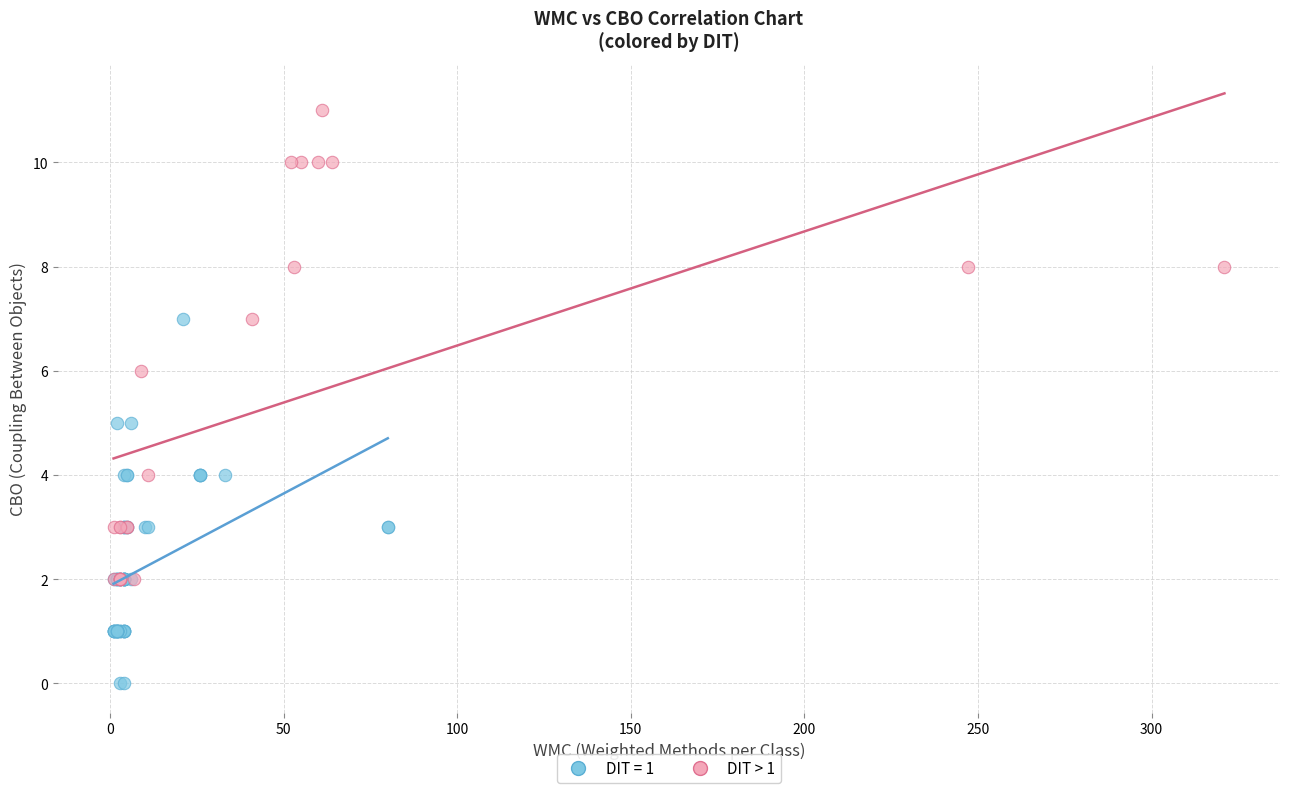

Which series has the largest Y range (max minus min)?

DIT > 1